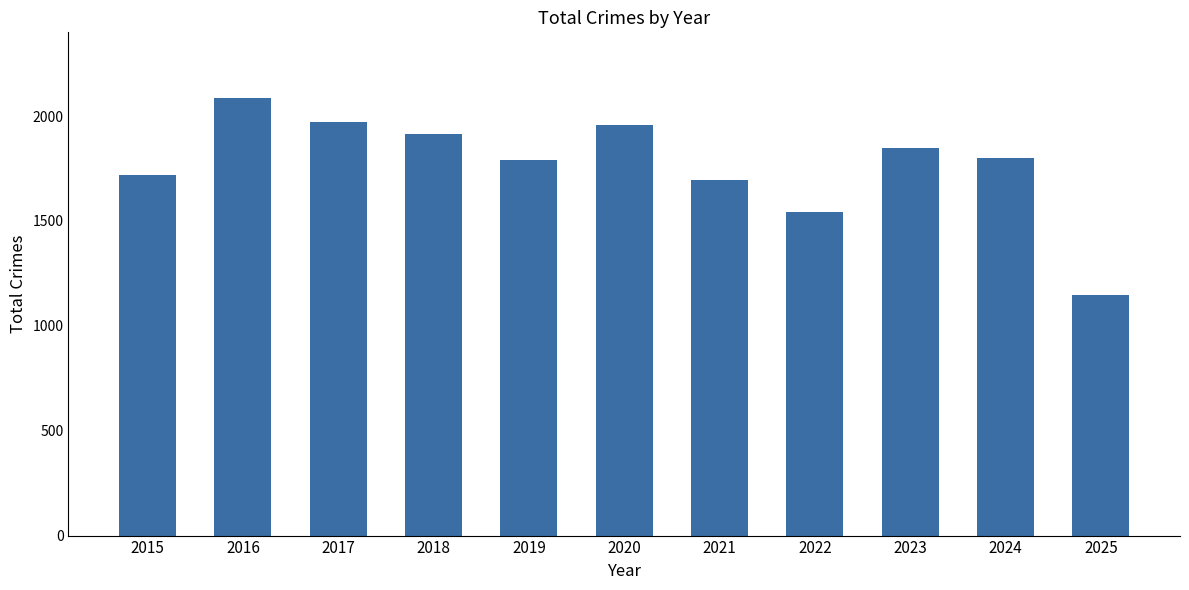

What is the minimum value shown in the chart?

1149